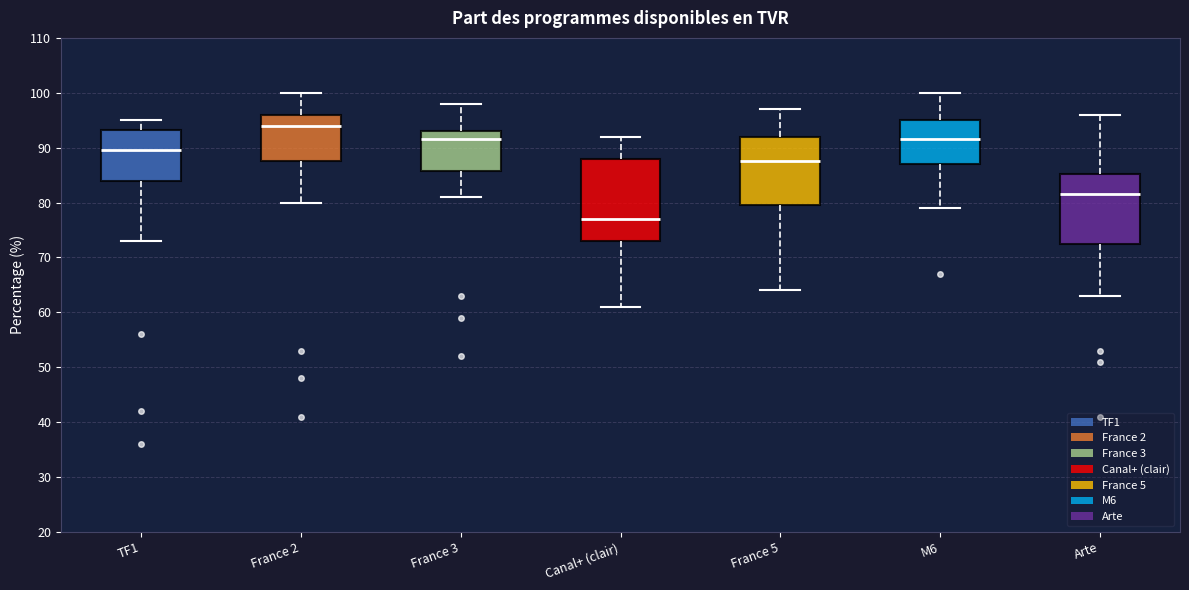

Where does the upper whisker of the box for Arte end on the y-axis? The values are not printed on the chart, so give them approximately, as read against the axis.

96